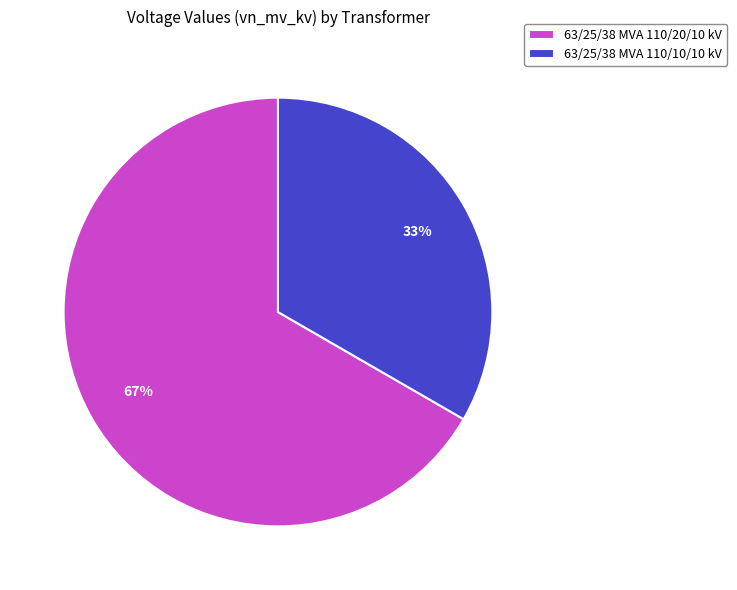

The 63/25/38 MVA 110/10/10 kV slice represents 33% of the pie. True or false?

True